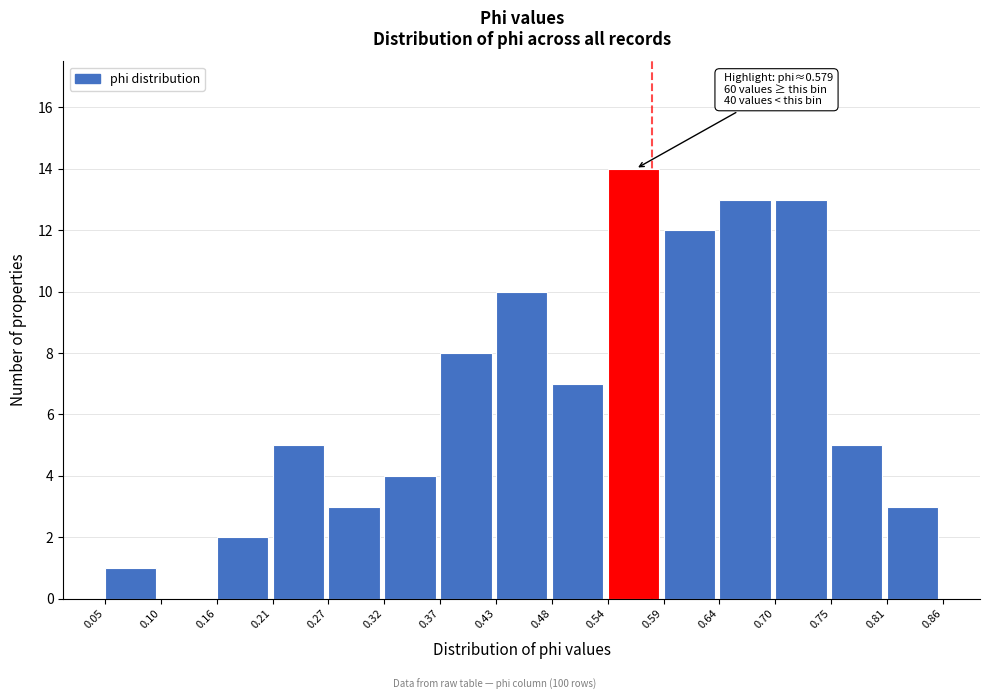

Over which range of the x-axis is the bar tallest?

0.54 to 0.59